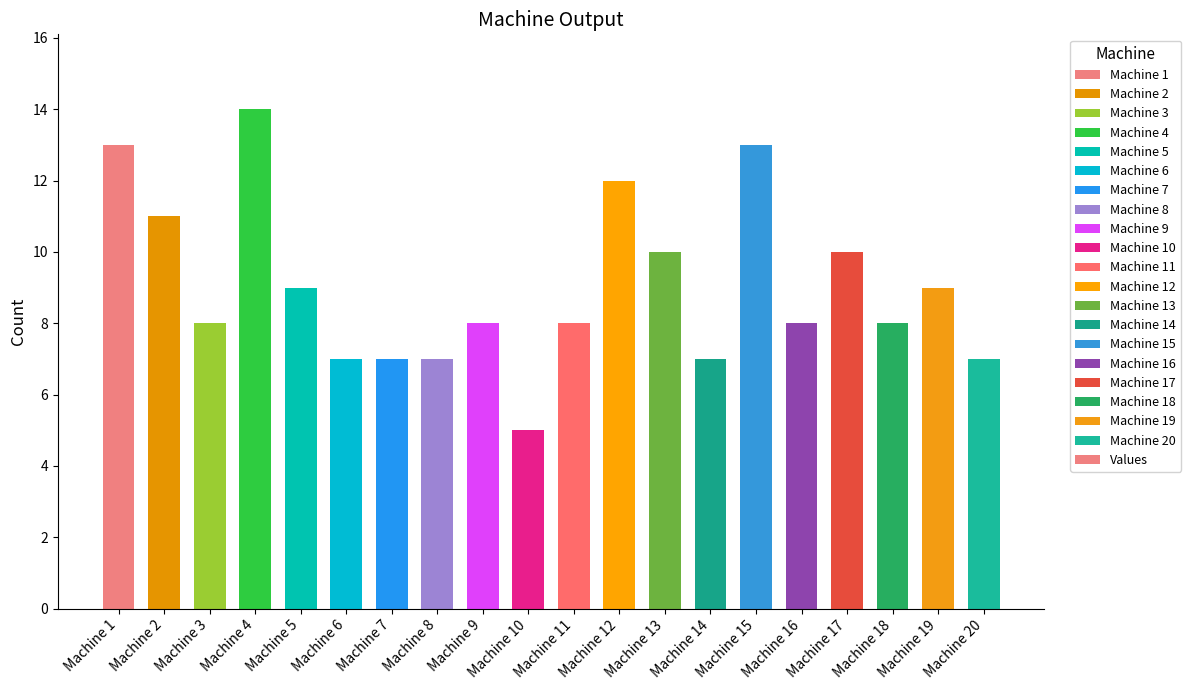

True or false: the data shows 4 at Machine 1.

False